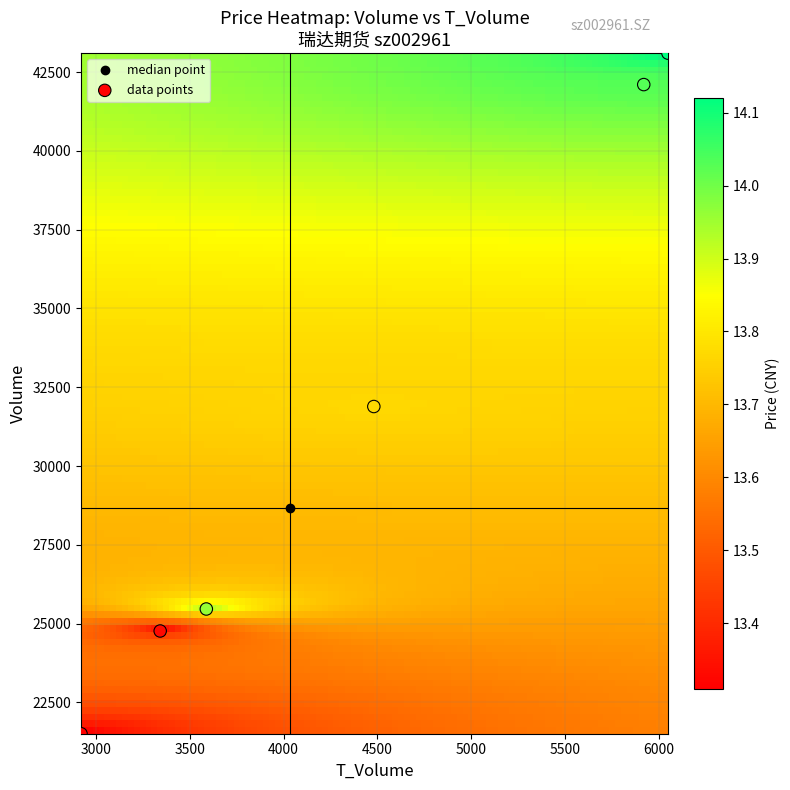

What Y value in the scatter plot is closest to 32304?

31889